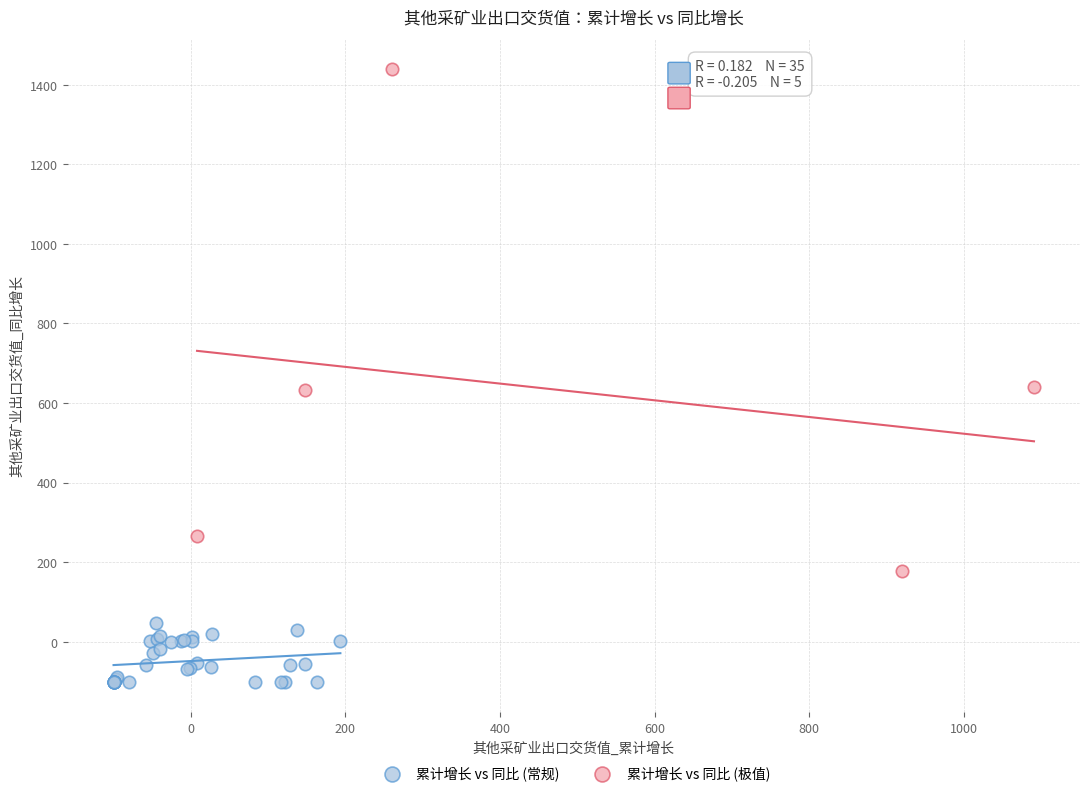

Which series reaches the minimum Y coordinate?

累计增长 vs 同比 (常规)